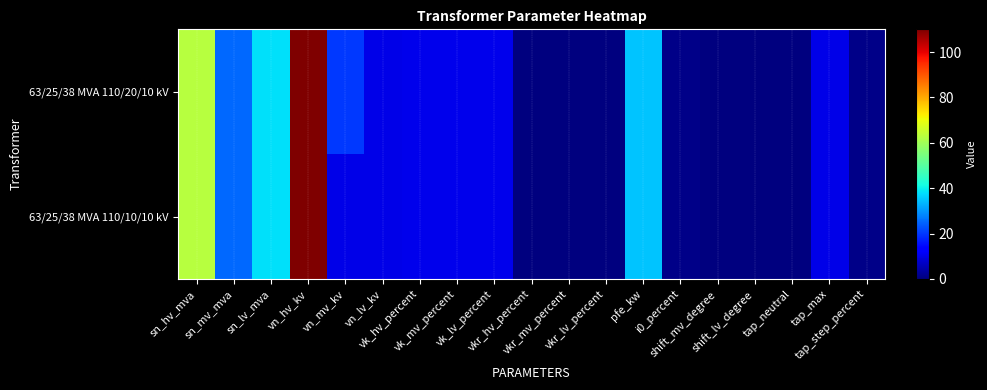

Which series has the largest total across all categories?

63/25/38 MVA 110/20/10 kV